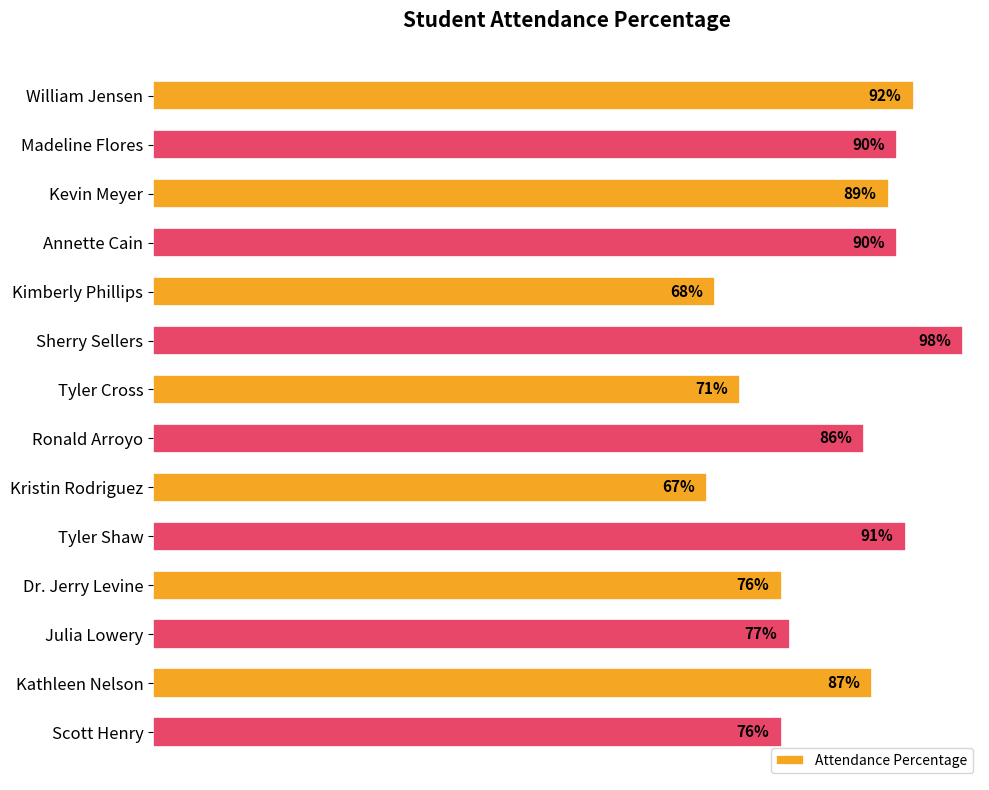

What is the label of the 3rd bar from the bottom?

Julia Lowery